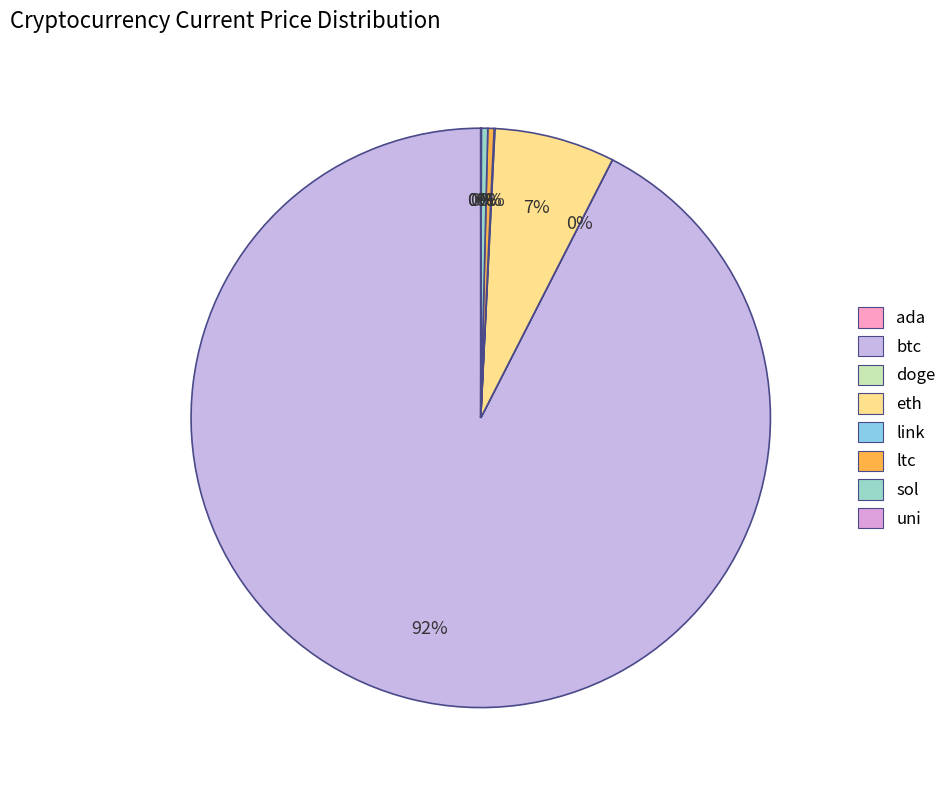

How much of the chart is everything except doge?

100.0%